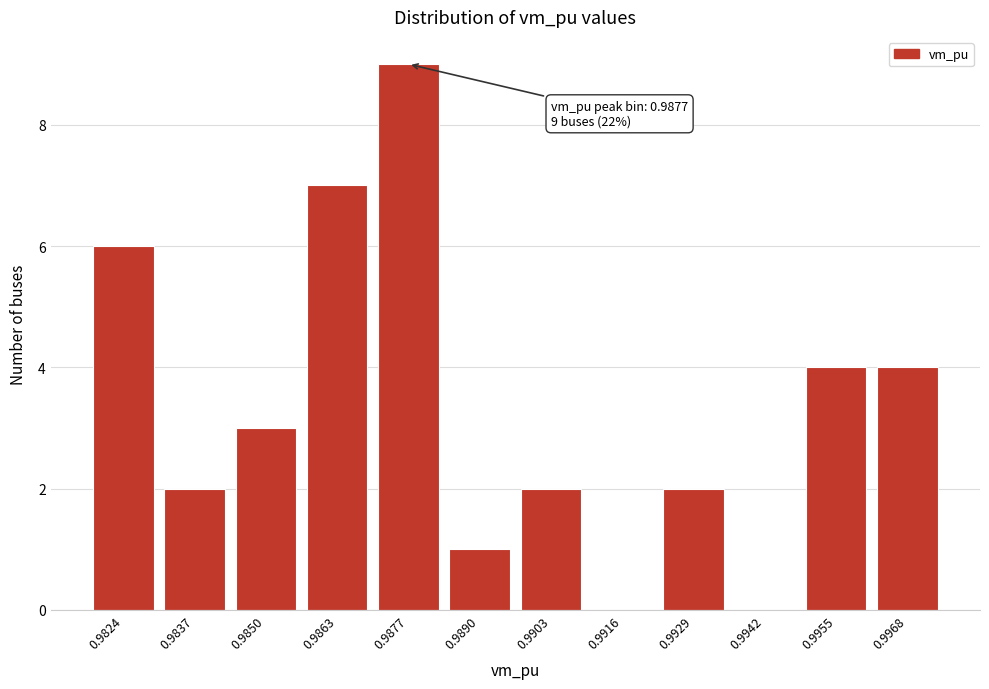

Reading left to right, extract all data points from this chart.

0.9824=6	0.9837=2	0.9850=3	0.9863=7	0.9877=9	0.9890=1	0.9903=2	0.9916=0	0.9929=2	0.9942=0	0.9955=4	0.9968=4